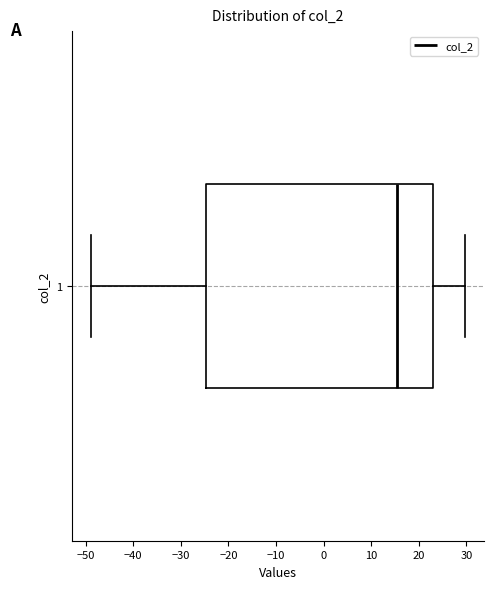

Transcribe this box plot: give where the median line is, the range the box spans, and where the two whiskers end, as read against the x-axis. The values are not printed on the chart, so give them approximately, as read against the axis.

median 15, box -25 to 23, whiskers -49 to 30